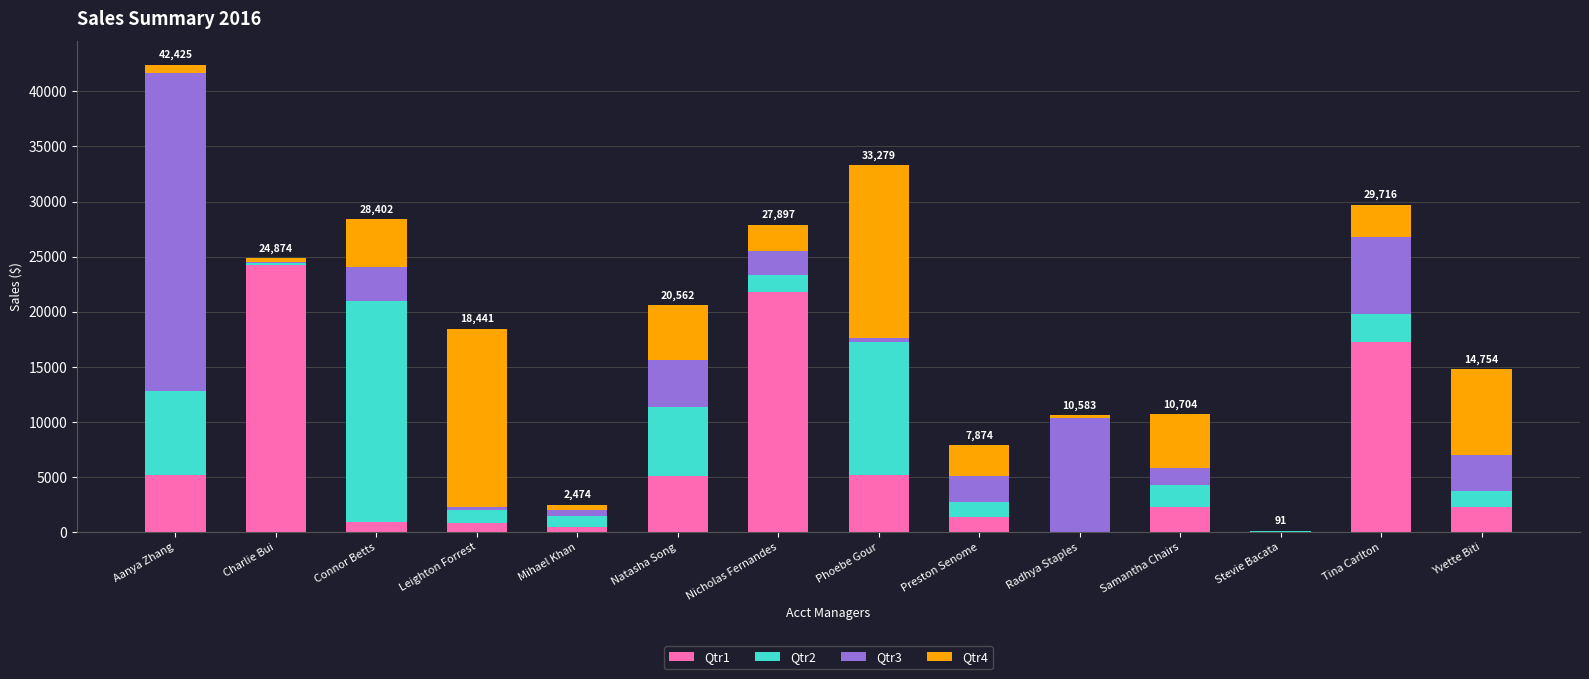

Is it true that Qtr1 equals 21787.9 at Nicholas Fernandes?

True